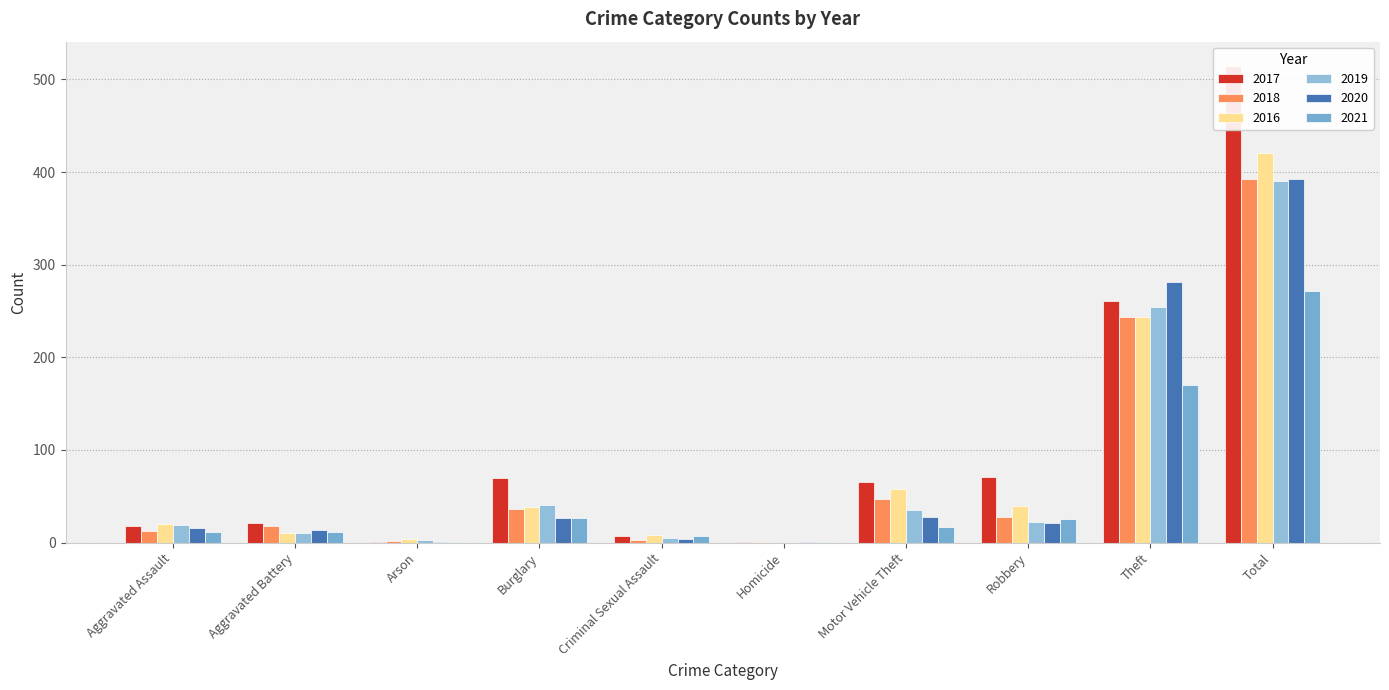

What is the difference between the maximum and minimum values in the 2019 series?

389